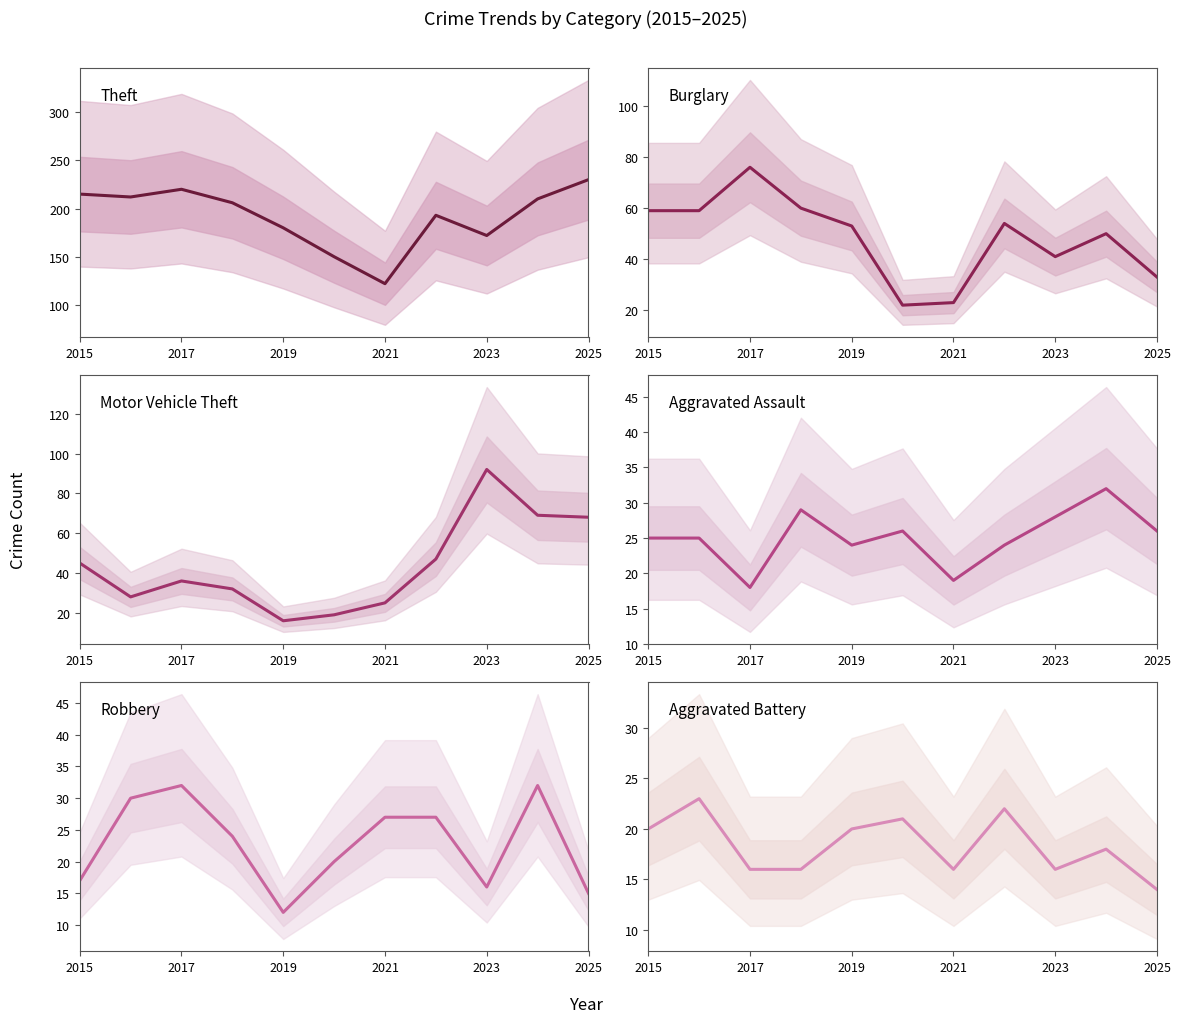

The Burglary series shows 33 at 2021. True or false?

False